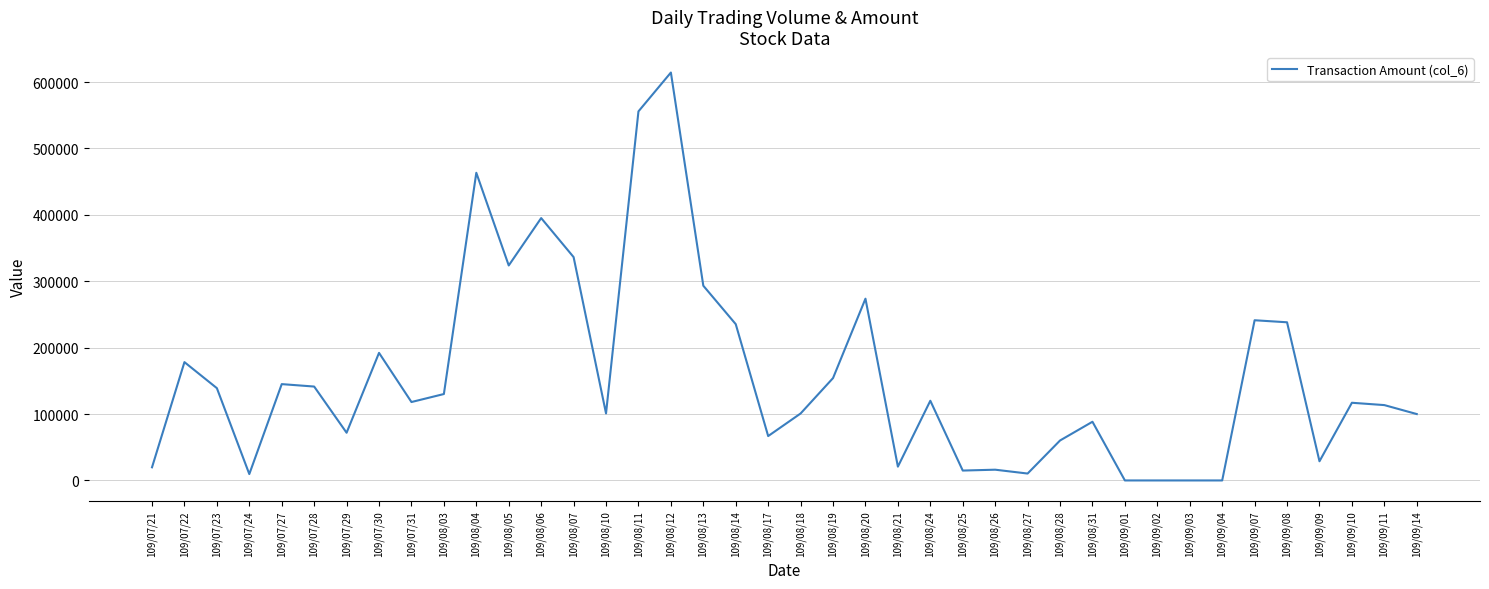

The value at 109/08/10 is 151700. True or false?

False